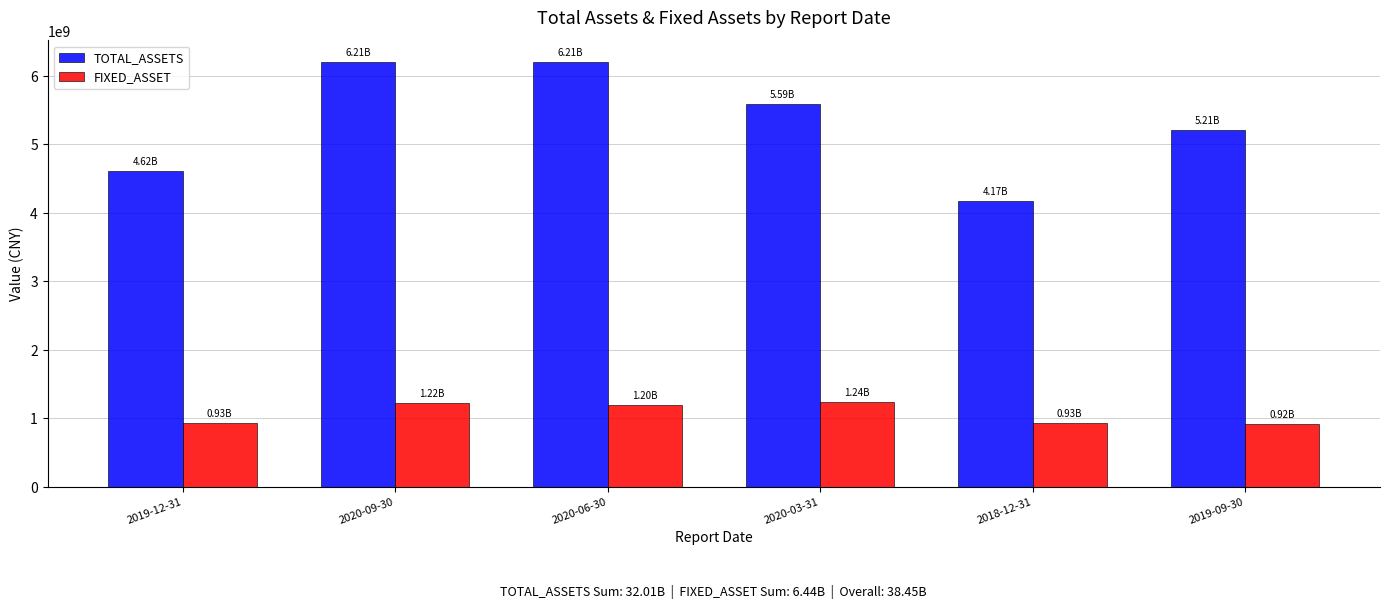

Which series has the largest range (max minus min)?

TOTAL_ASSETS